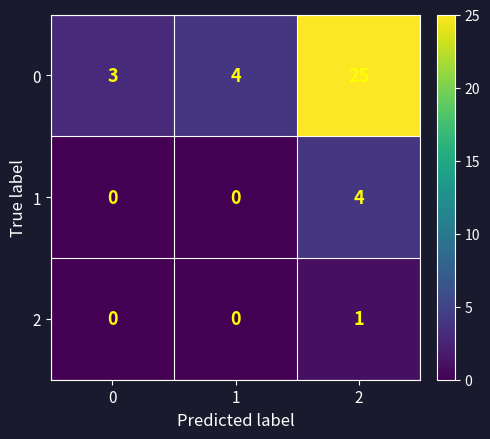

Reading right to left, transcribe all the data shown in this chart.

0: 25	4	3
1: 4	0	0
2: 1	0	0